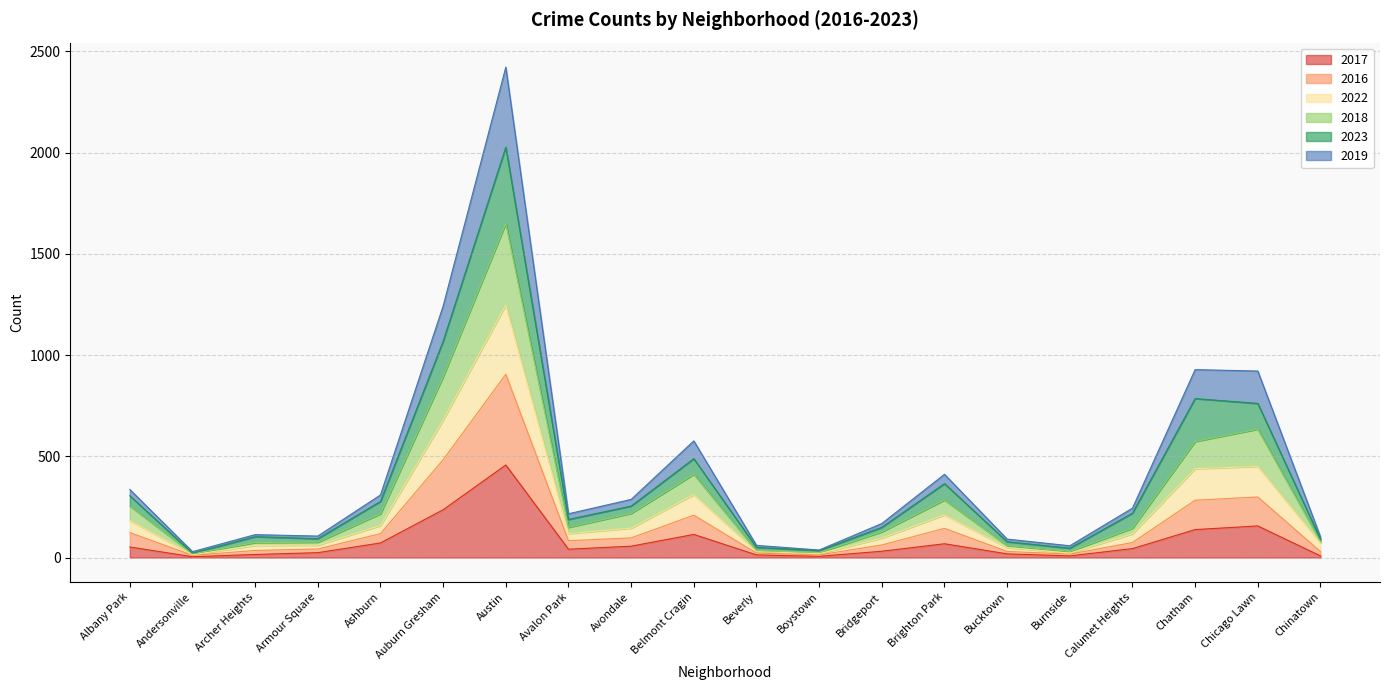

Which has a higher value, Armour Square or Ashburn?

Ashburn